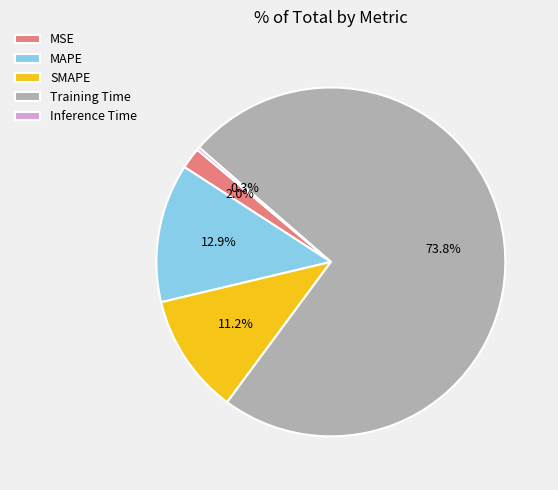

To the nearest percent, what is the difference between the largest and smallest slice percentages?

73%